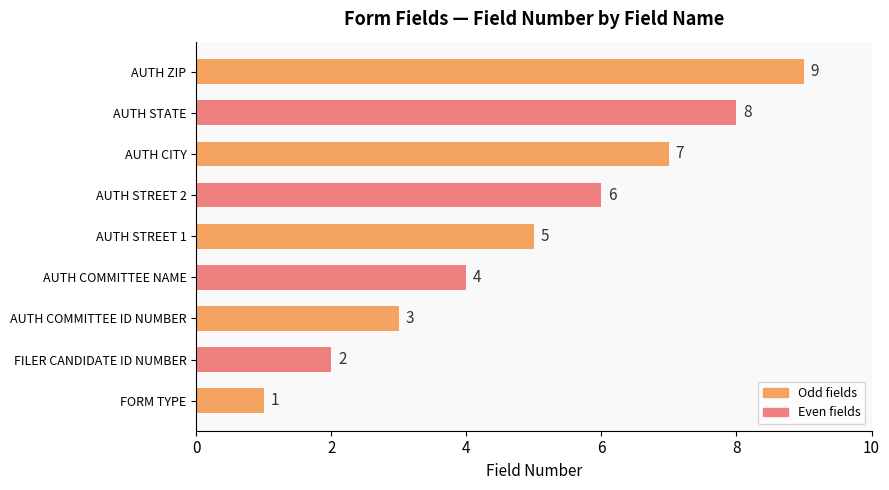

At which category does the chart reach its minimum across all series?

FORM TYPE